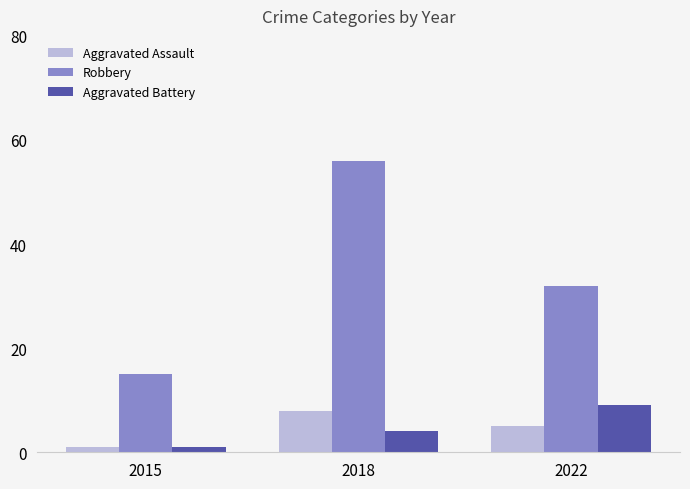

Reading left to right, list all the values displayed in this chart.

Aggravated Assault: 2015=1	2018=8	2022=5
Robbery: 2015=15	2018=56	2022=32
Aggravated Battery: 2015=1	2018=4	2022=9